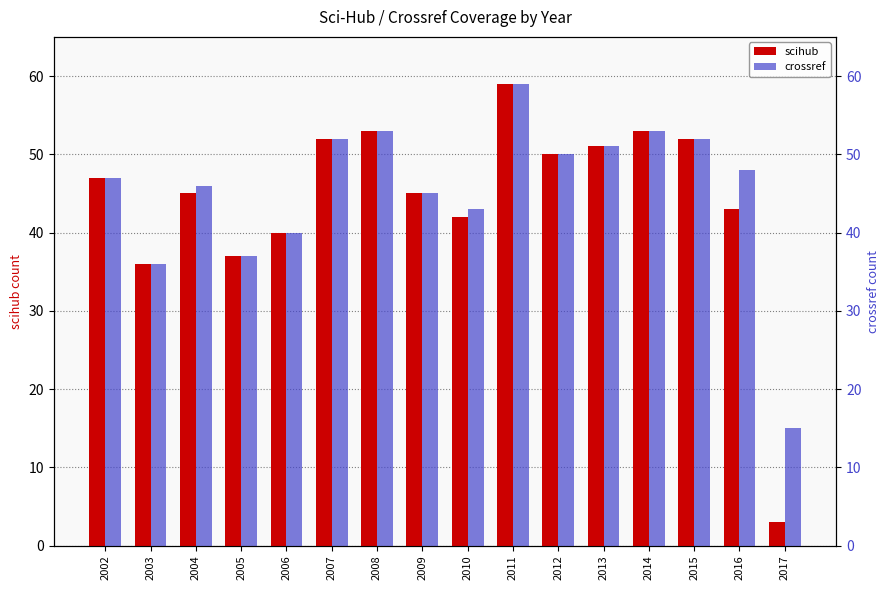

List the series in order of their peak value, lowest first.

scihub, crossref